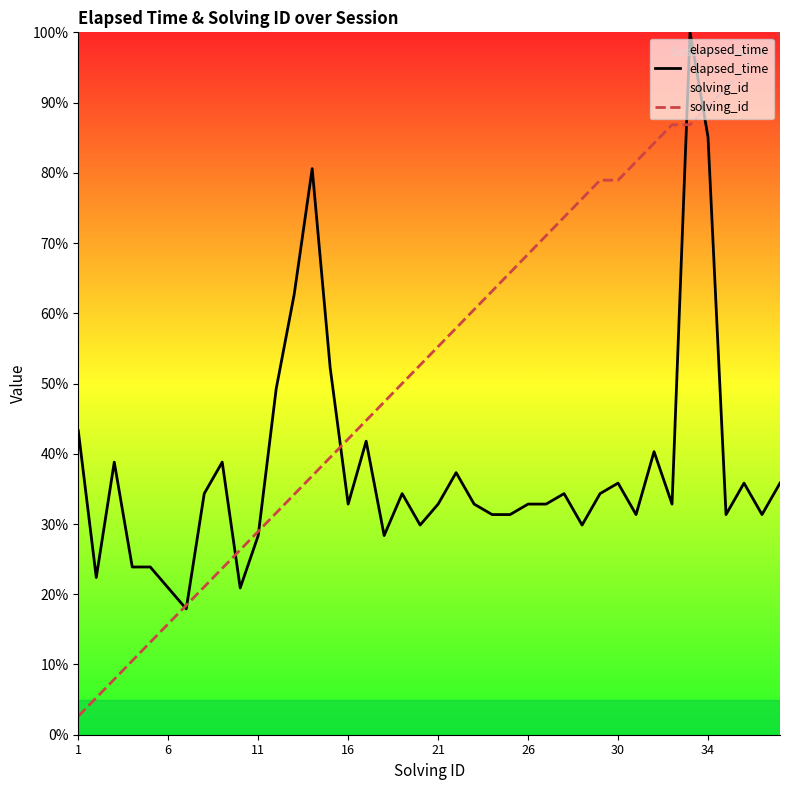

True or false: elapsed_time has a value of 29.9 at 28.

True